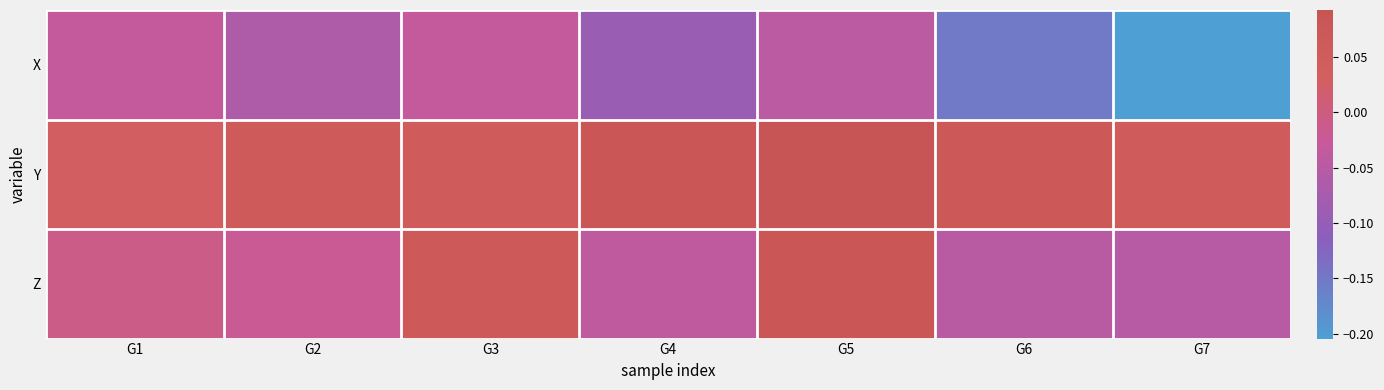

Which series has the largest total across all categories?

Y